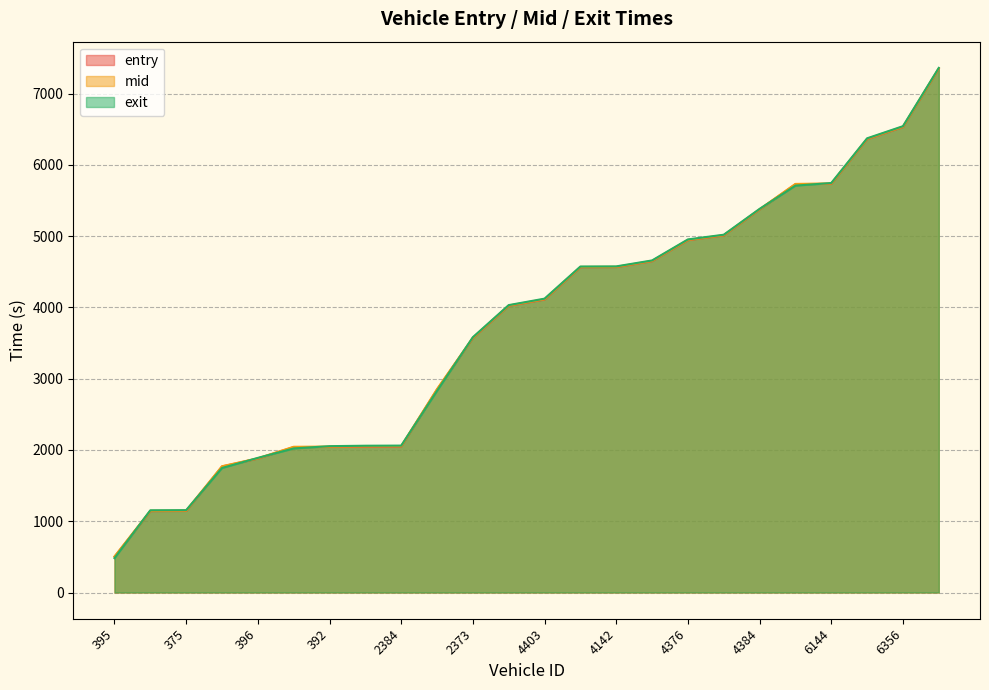

What is the total value across all series at 398?

5286.2